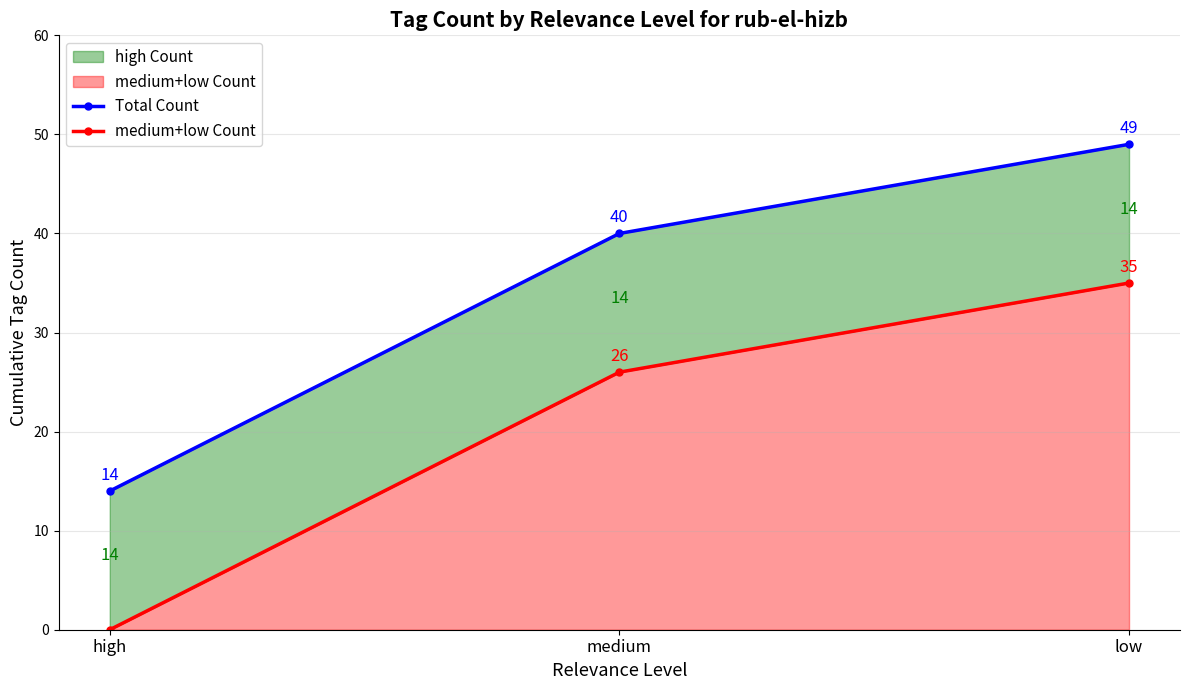

How many values in medium+low Count are above zero?

2